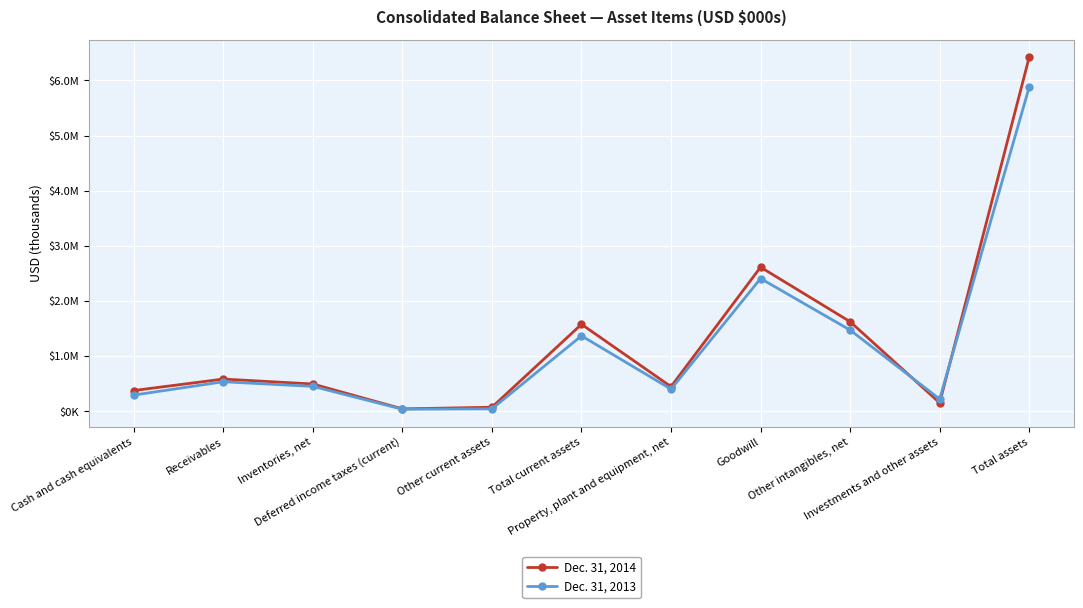

Reading left to right, transcribe all the data shown in this chart.

Dec. 31, 2014: 377615	585462	495896	45053	74578	1578604	448446	2614030	1625561	154322	6420963
Dec. 31, 2013: 295203	536701	452848	38815	45562	1369129	402790	2408363	1473926	223694	5877902